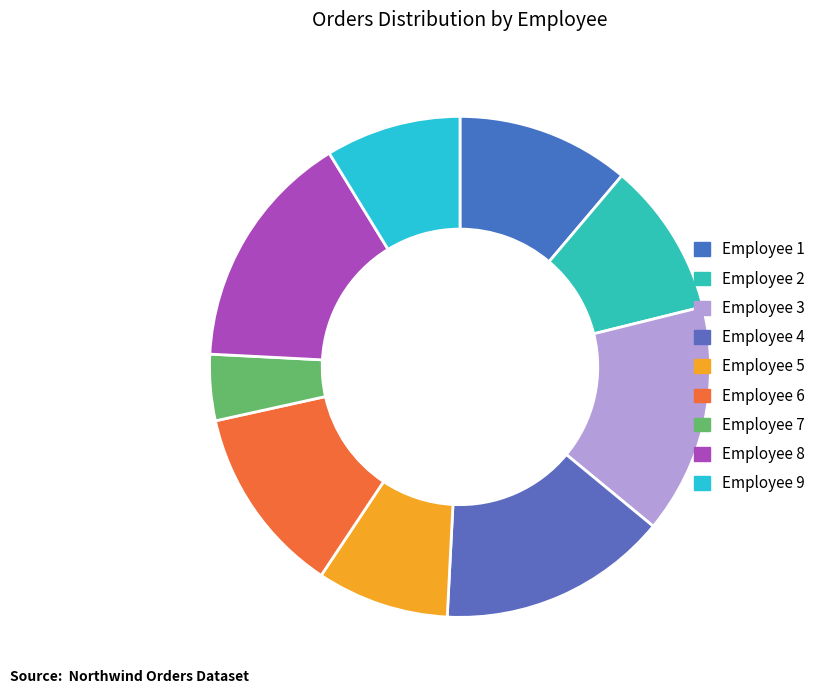

What percentage is the Employee 7 slice, to the nearest percent?

4%